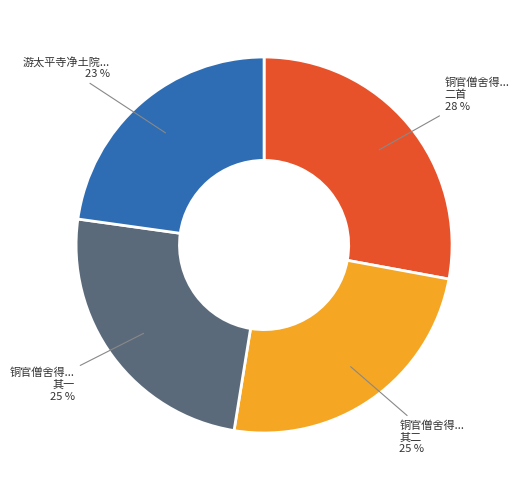

To the nearest percent, what is the average slice percentage?

25%